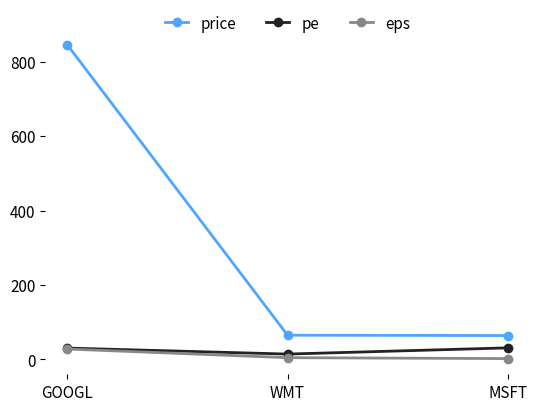

Where does the pe series first go above 30?

GOOGL